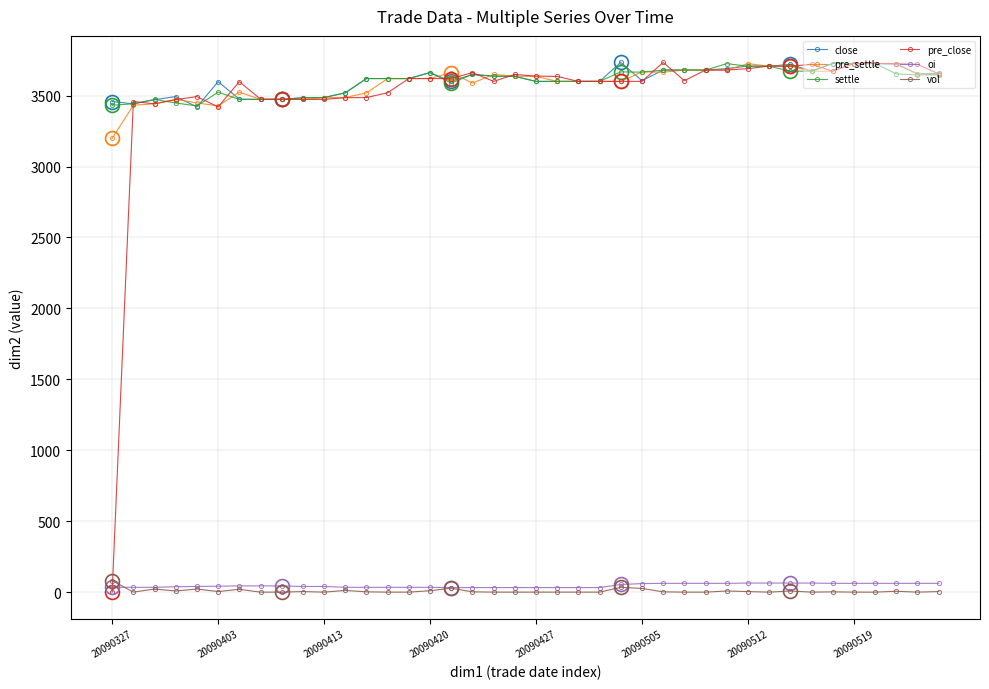

What is the maximum value shown in the chart?

3734